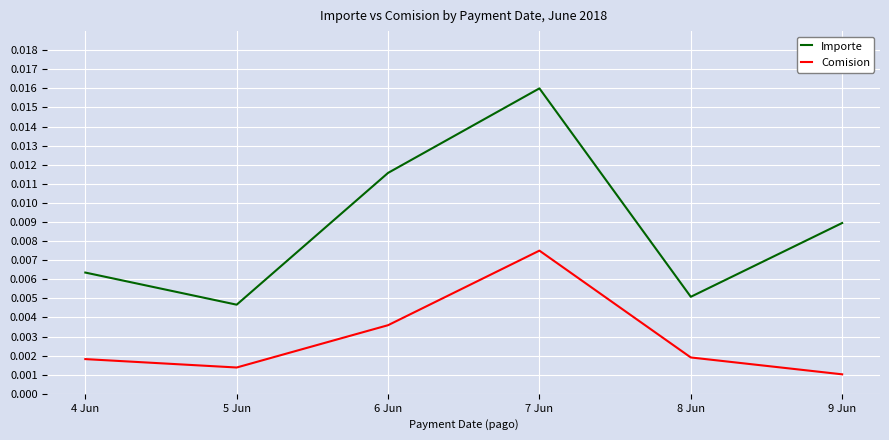

How many lines are shown in the chart?

2